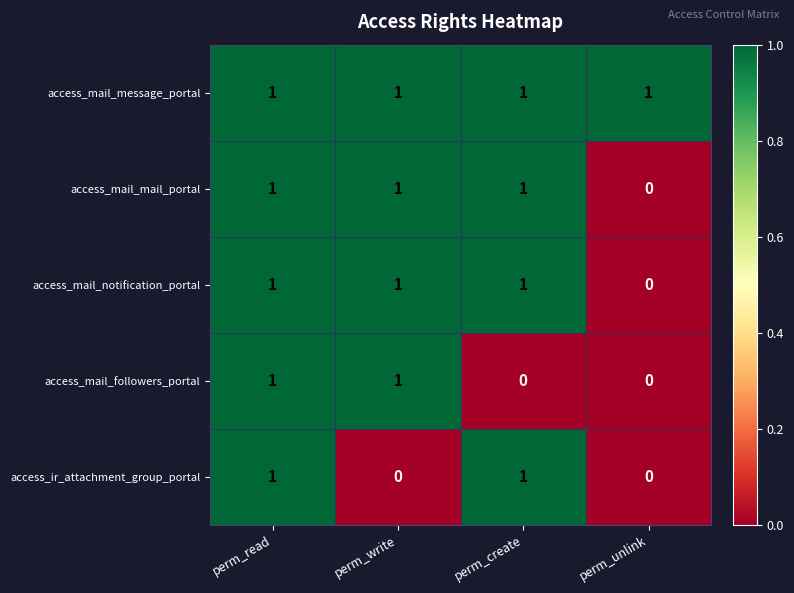

At how many categories does at least one series exceed 0?

4